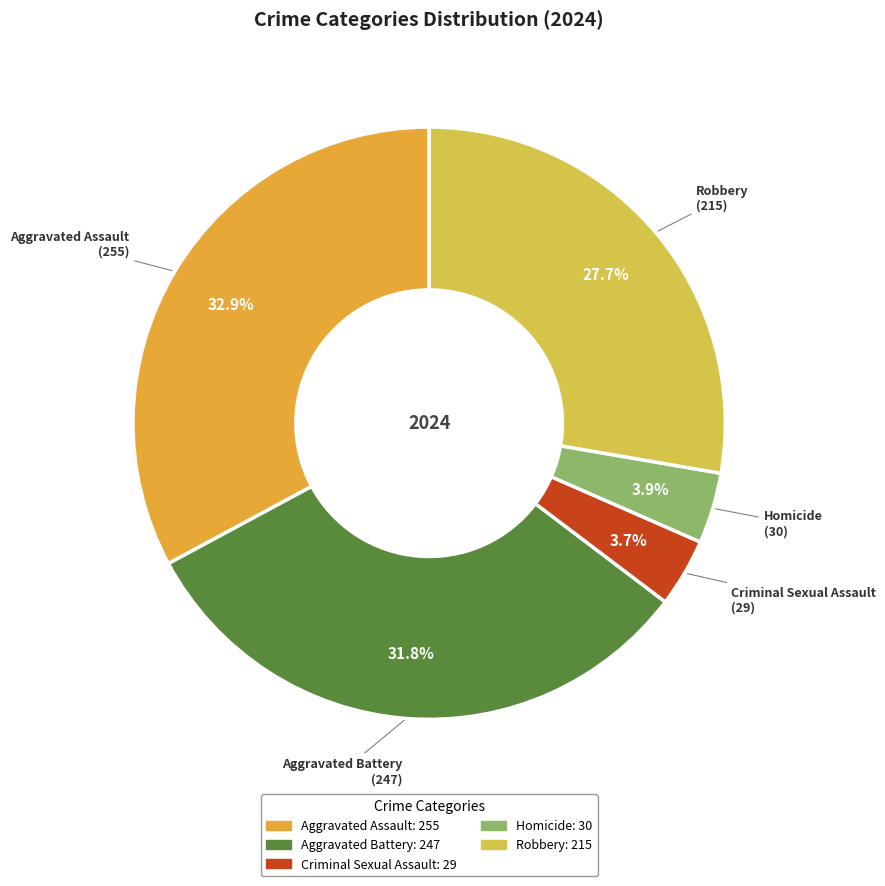

What is the total percentage of Robbery and Aggravated Assault?

60.6%